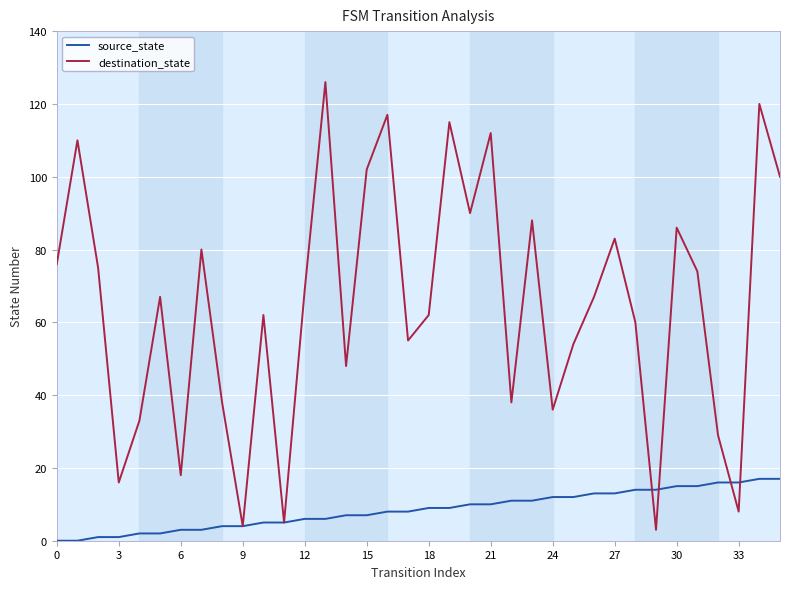

What is the sum of all source_state values?

306